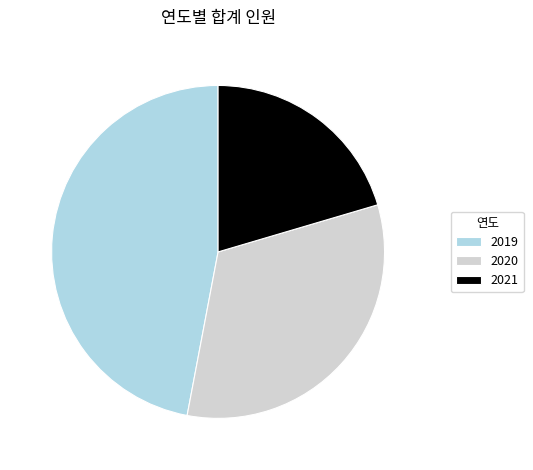

Which category has the smallest portion of the pie?

2021